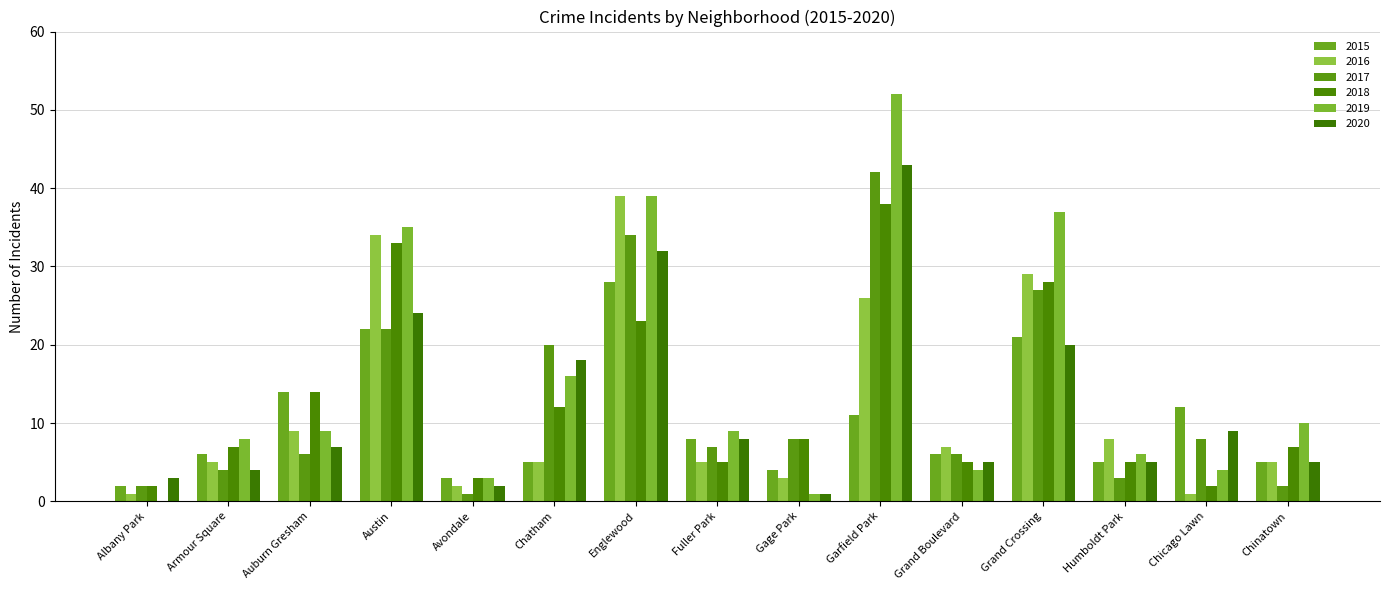

How many groups of bars are there?

15